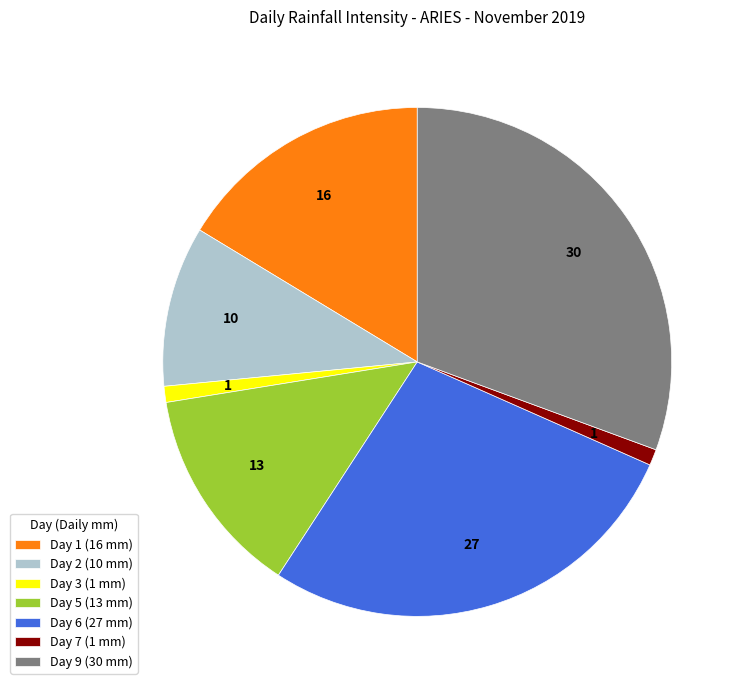

Is there any slice that represents more than half of the pie?

No